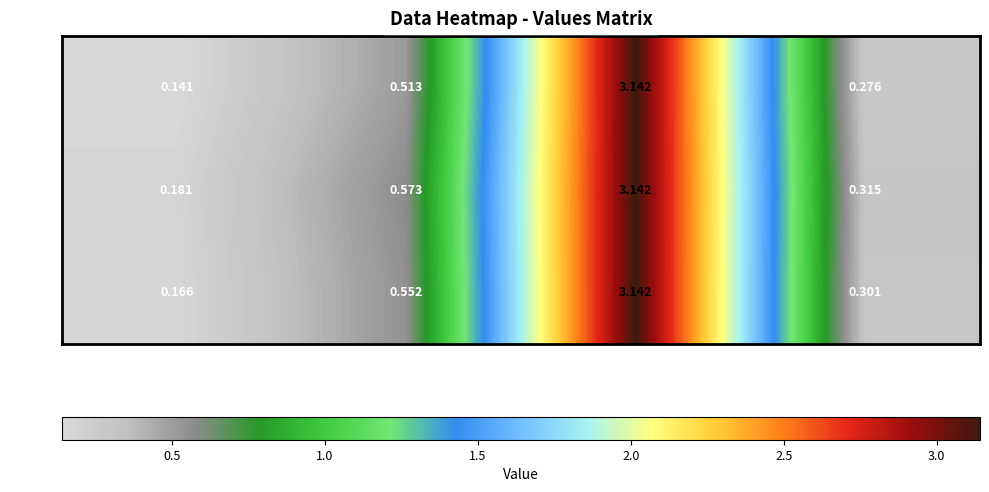

Is the value of row_1 at col_2 greater than the value of row_2 at col_0?

Yes